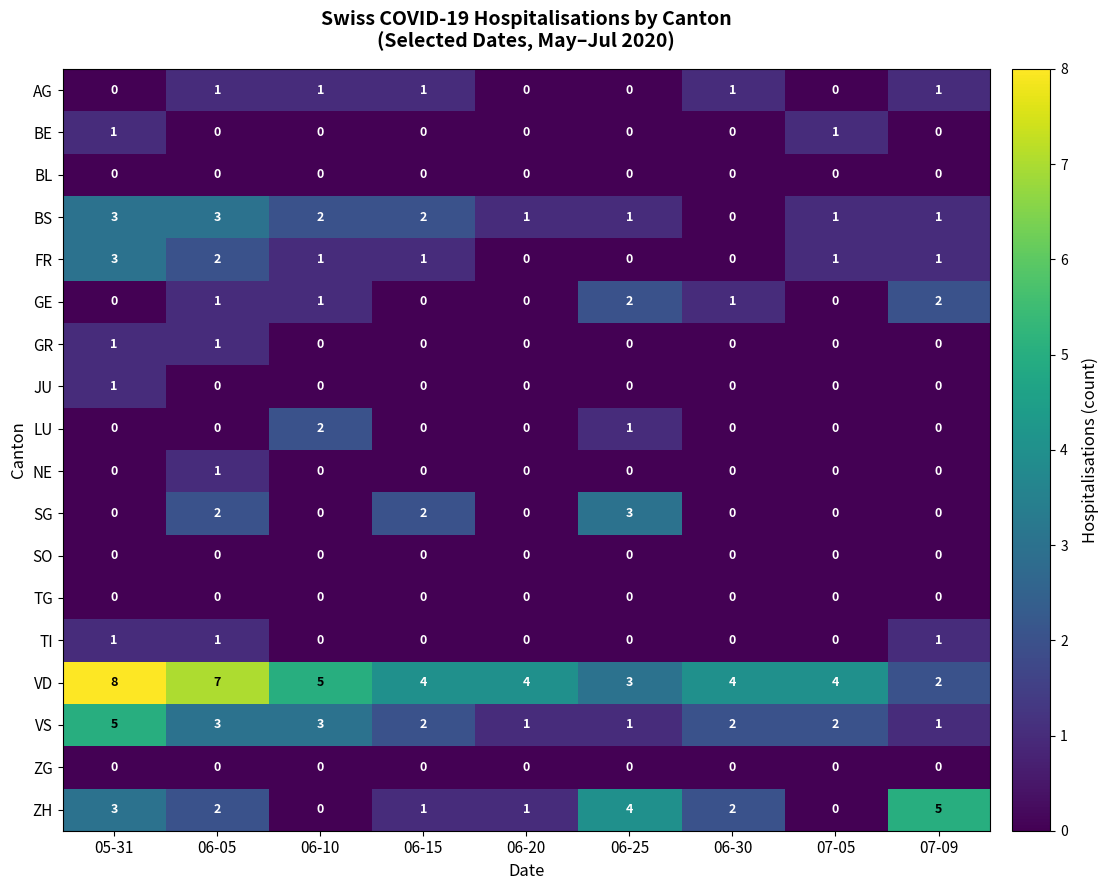

Where does the ZH series first go above 2?

05-31